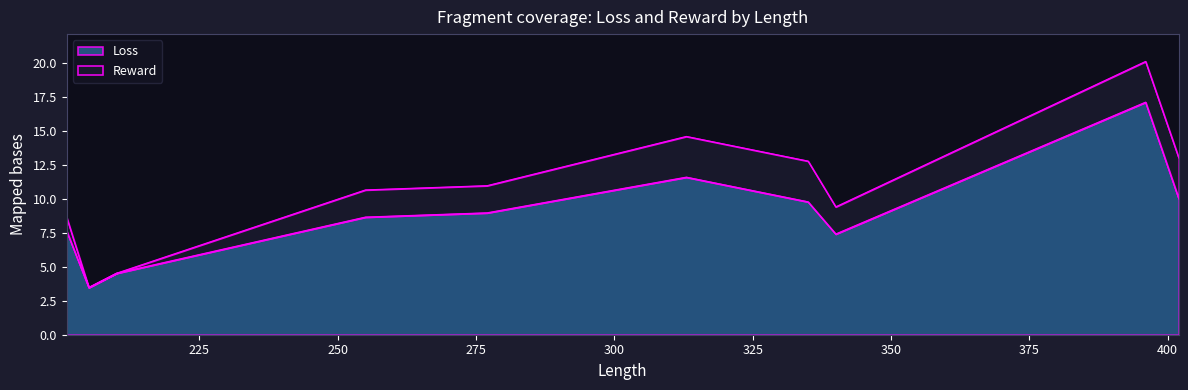

At which category does Reward reach its first local valley?

205